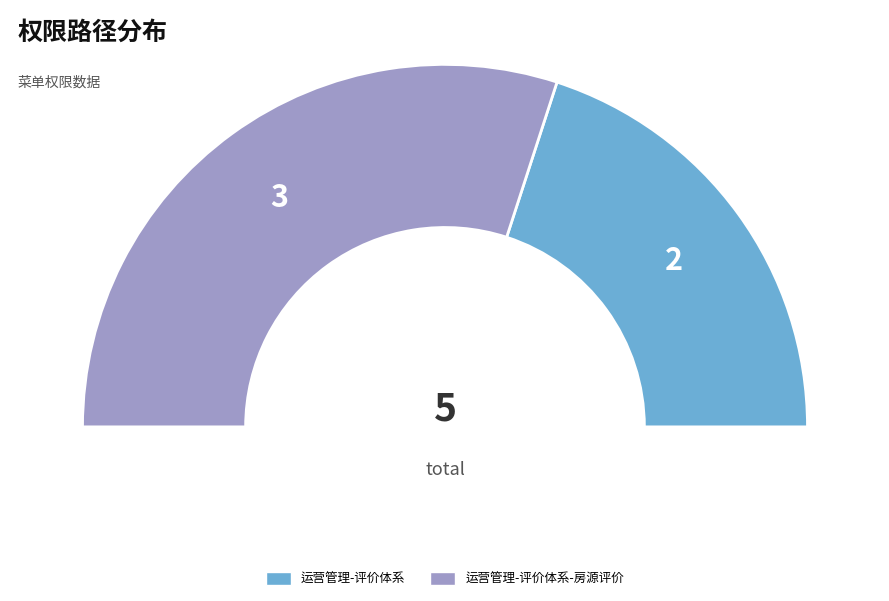

Rank the categories by value from lowest to highest.

运营管理-评价体系, 运营管理-评价体系-房源评价